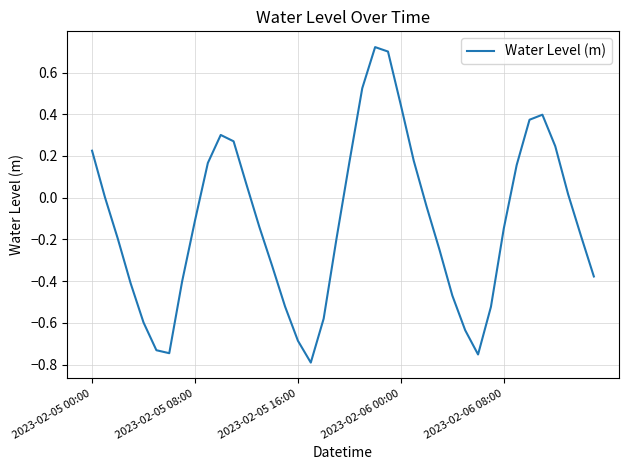

What is the difference between the maximum and minimum values?

1.5